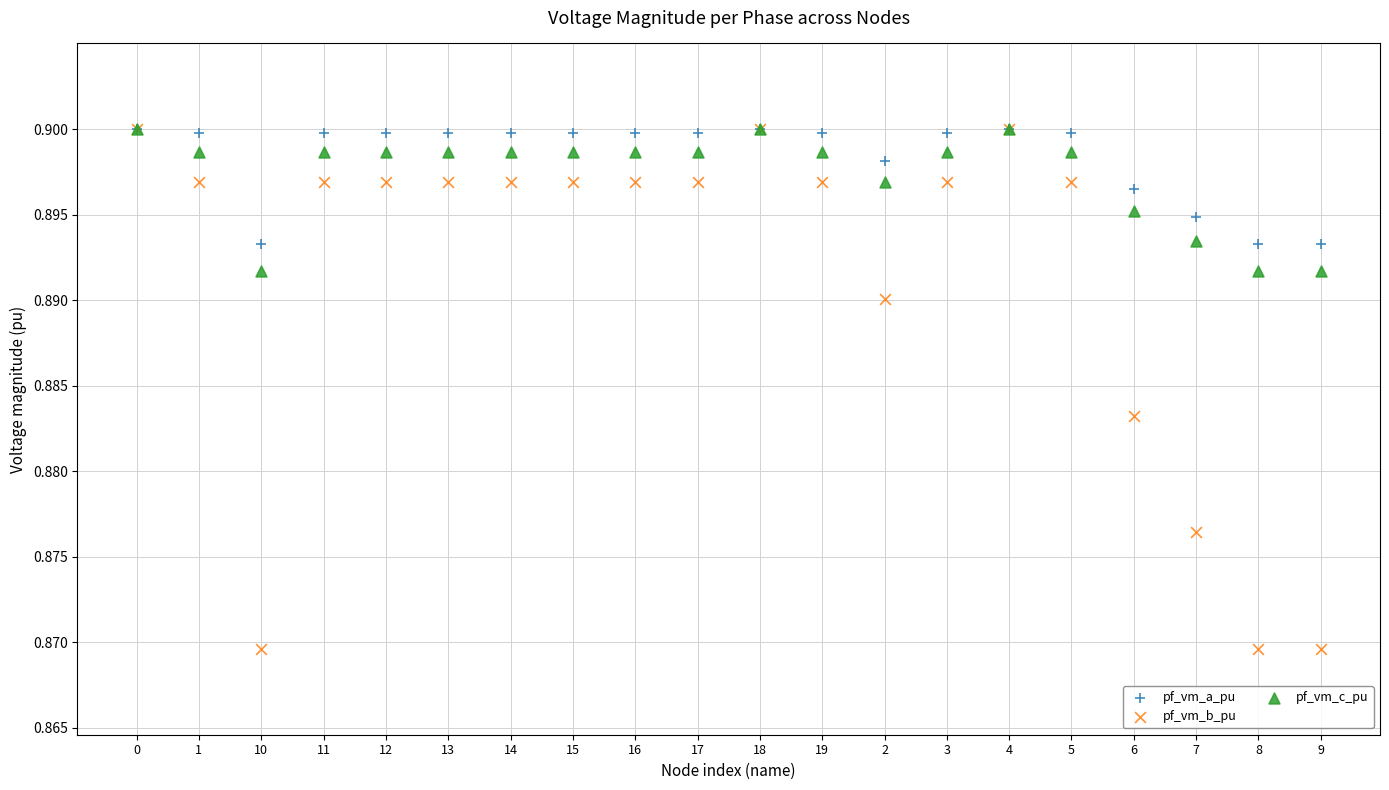

Which series reaches the minimum Y coordinate?

pf_vm_b_pu